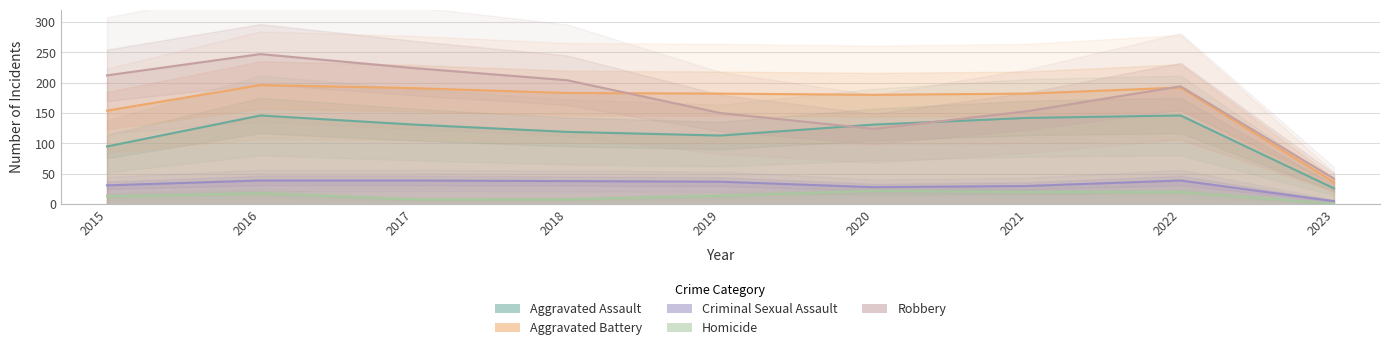

The Criminal Sexual Assault series shows 54 at 2022. True or false?

False